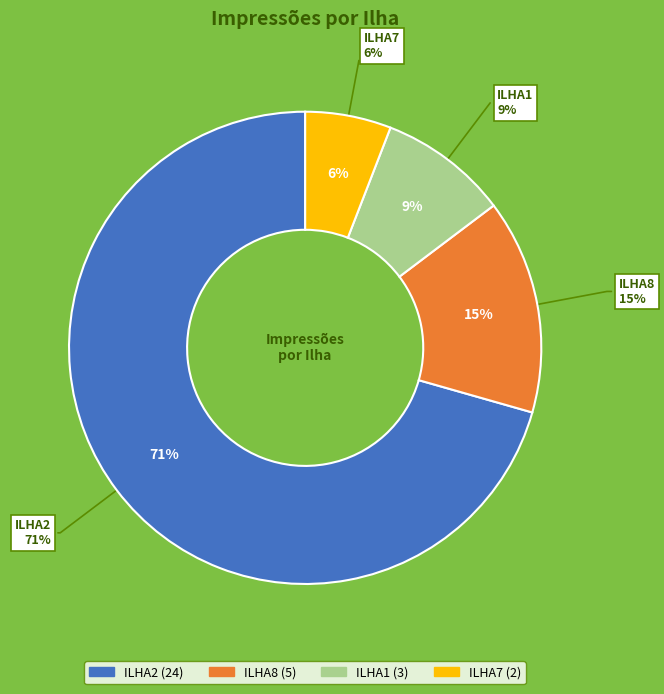

Approximately how many times larger is the value at ILHA7 compared to ILHA8?

0.4